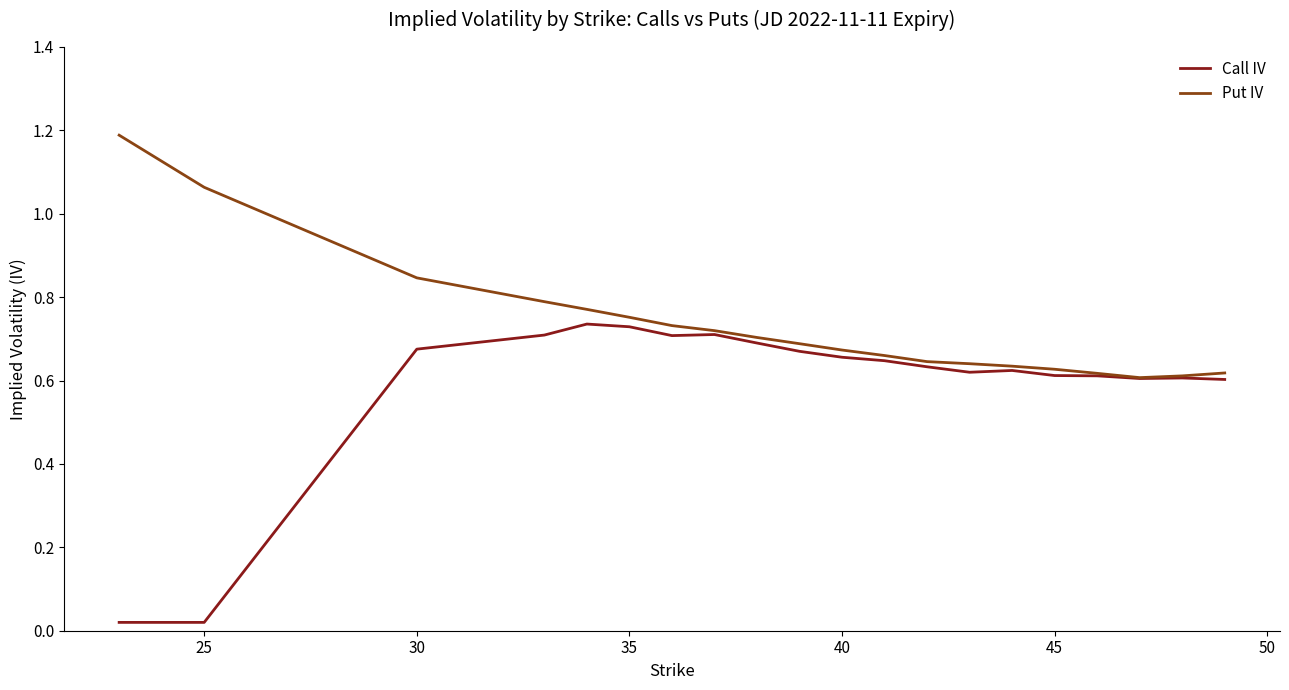

Which series has the largest total across all categories?

Put IV